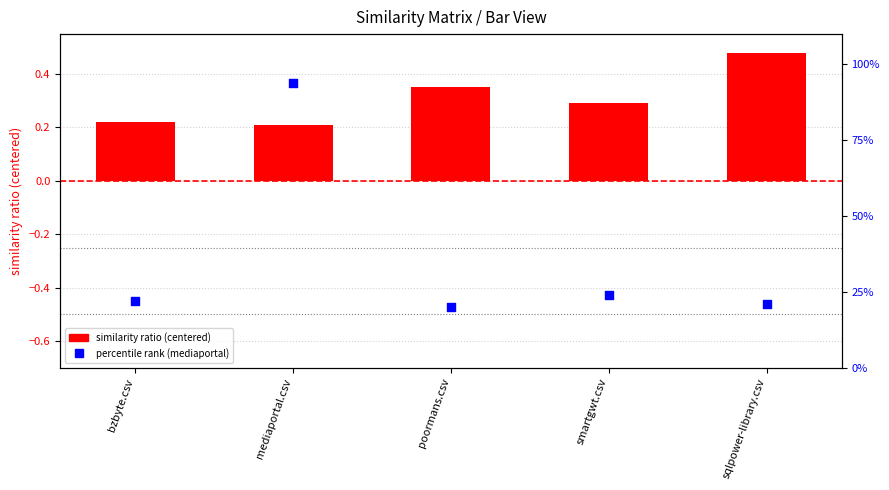

Which series has the largest Y range (max minus min)?

percentile rank